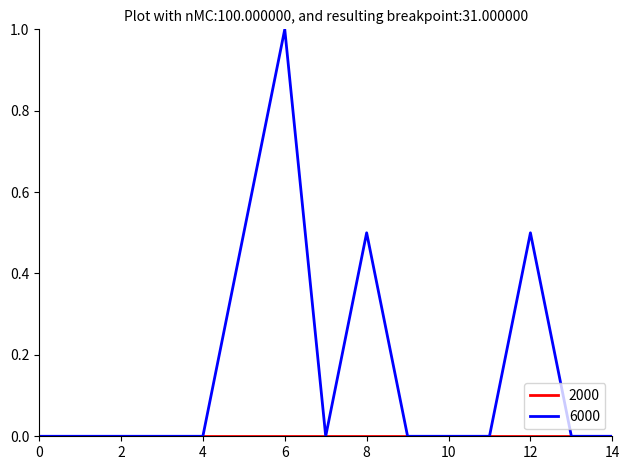

Which series has the largest range (max minus min)?

6000